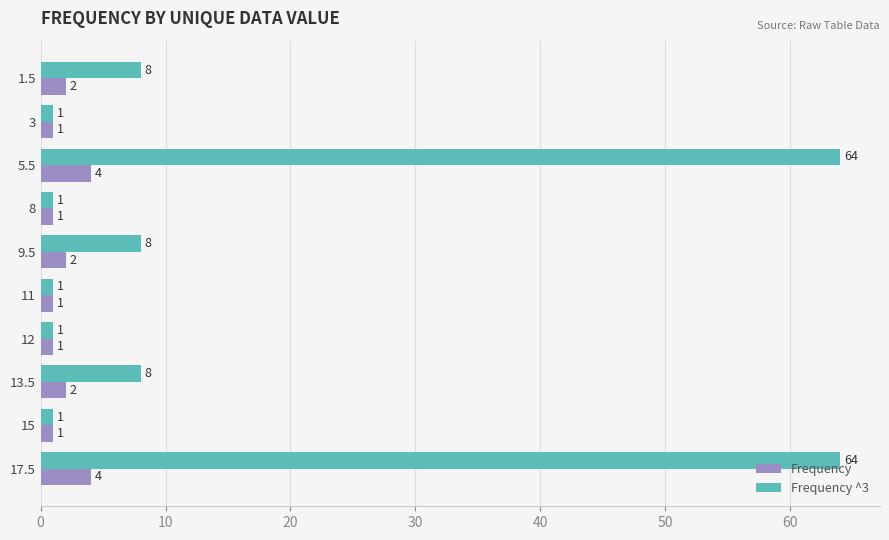

What is the highest value of the Frequency ^3 series?

64